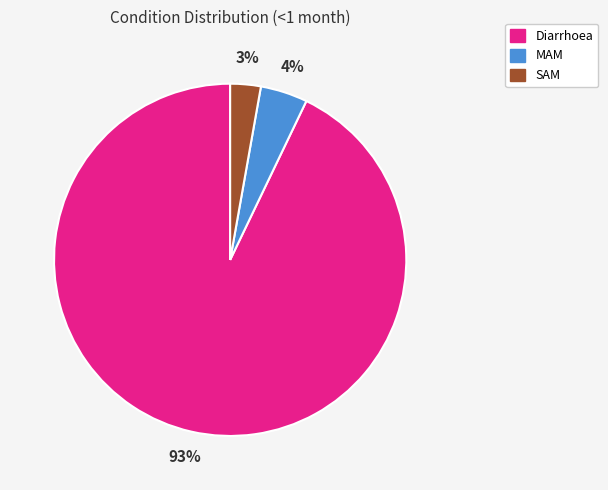

What is the largest slice in the pie chart?

Diarrhoea